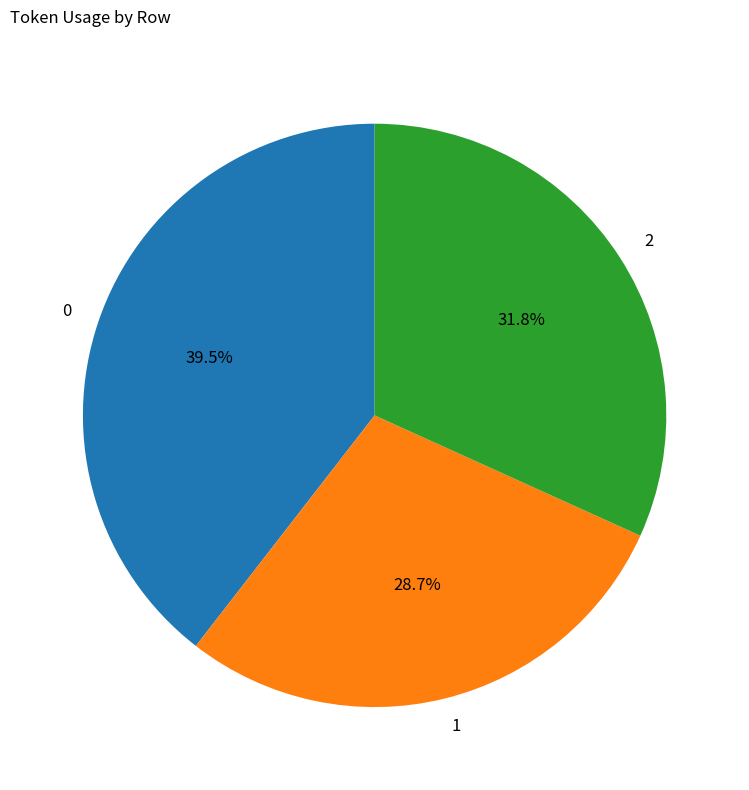

Is there a majority slice in this chart?

No